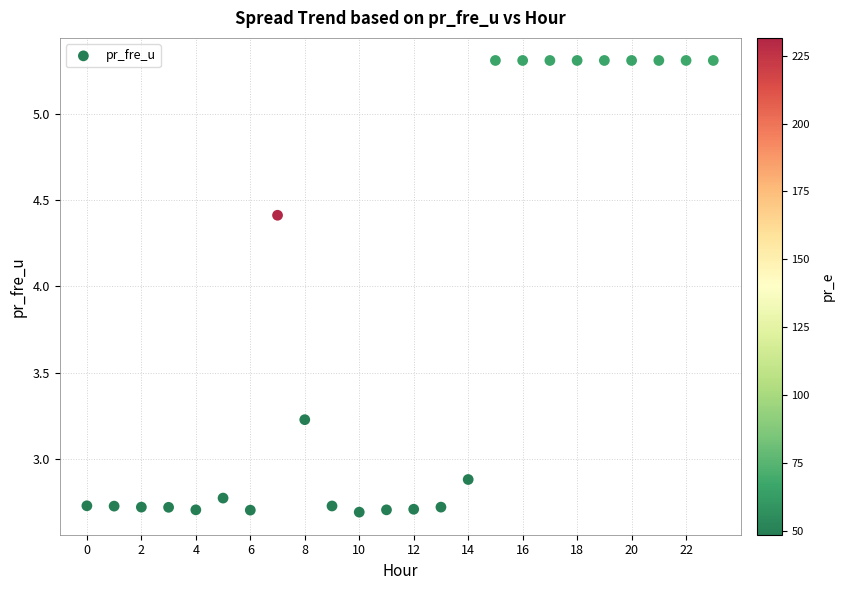

What Y value in the scatter plot is closest to 3?

2.9